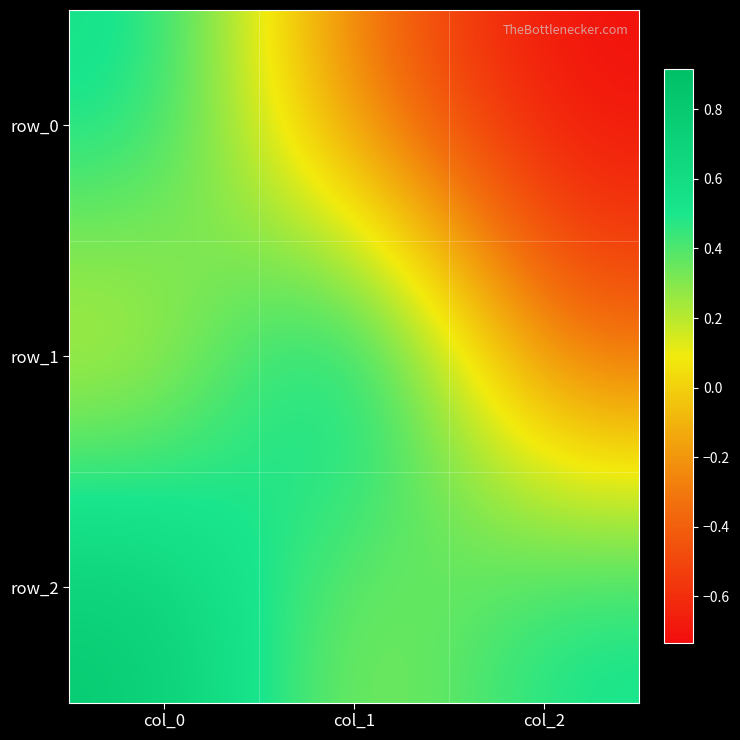

What is the sum of the row_1 values at col_1 and col_0?

1.0